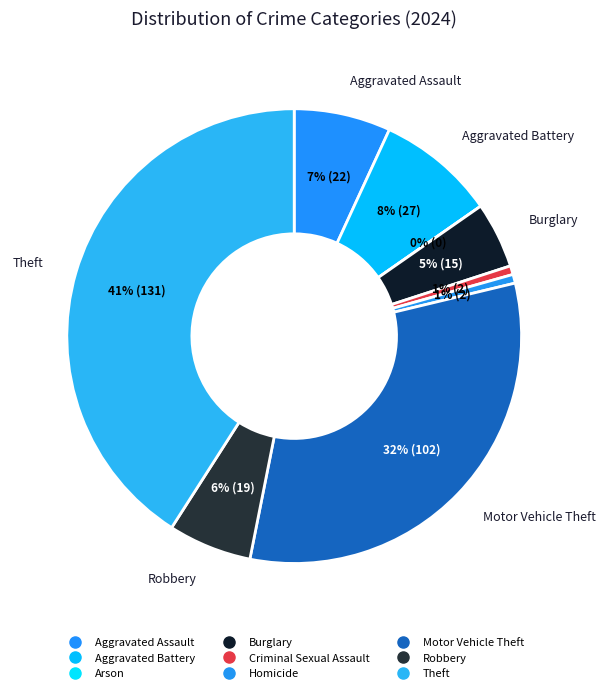

Is it true that Criminal Sexual Assault is 1% of the pie?

True